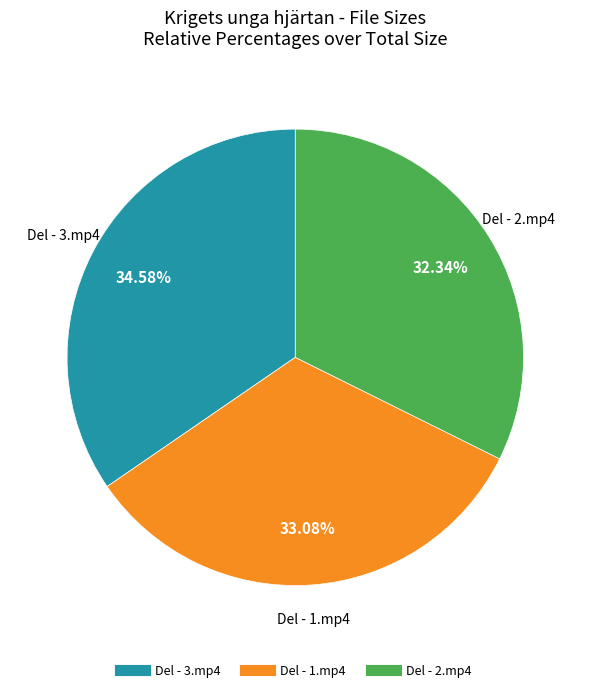

Is there any slice that represents more than half of the pie?

No